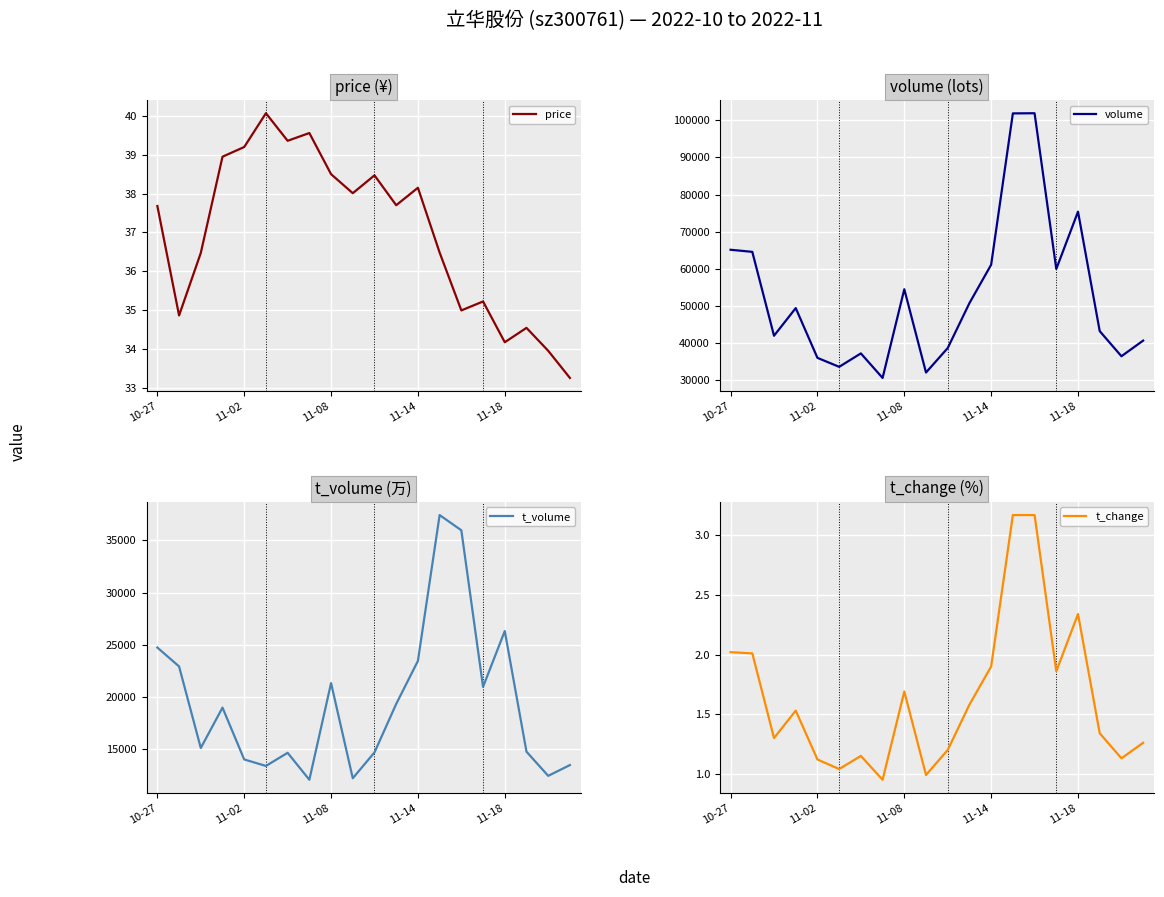

What position from the left is 11?

12